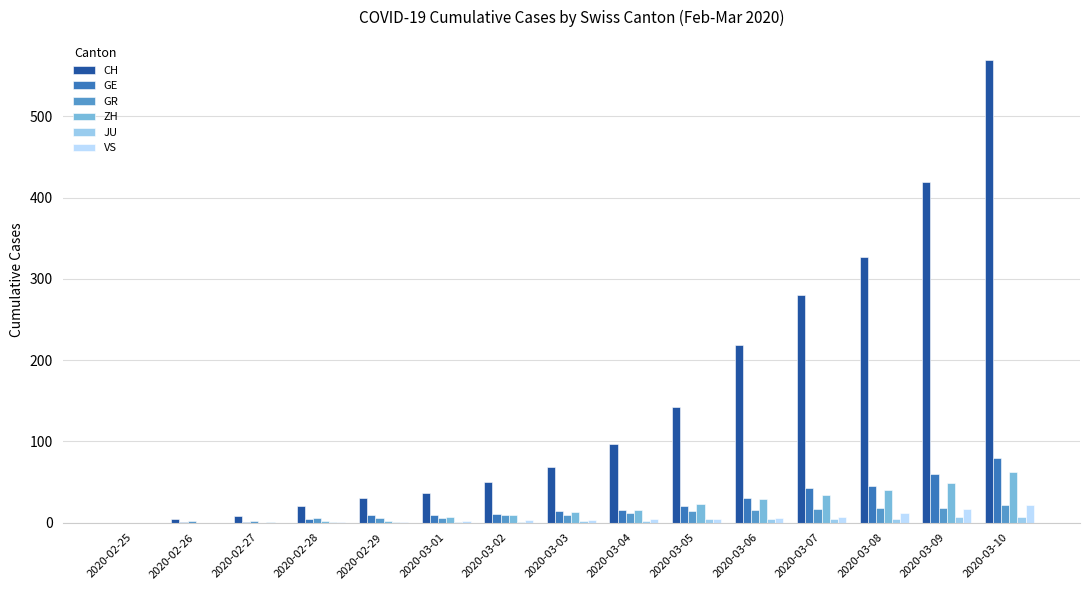

Is it true that GE equals 72 at 2020-03-08?

False